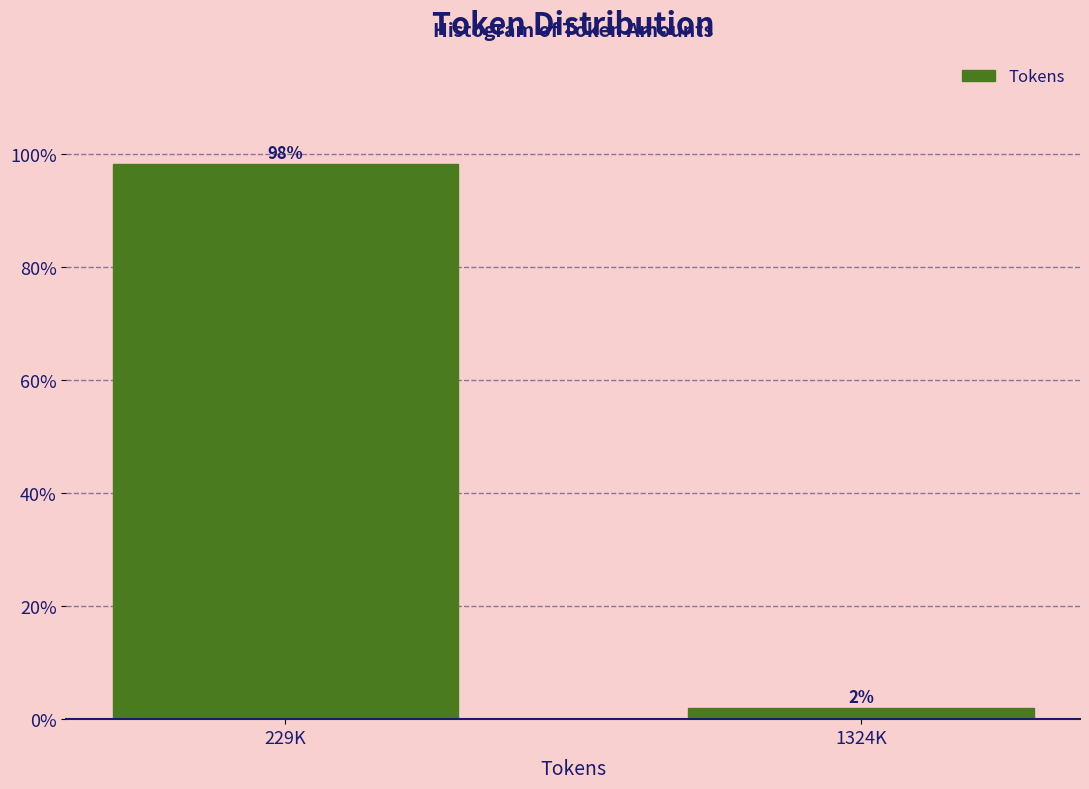

List the labels in order of value, smallest first.

1324K, 229K